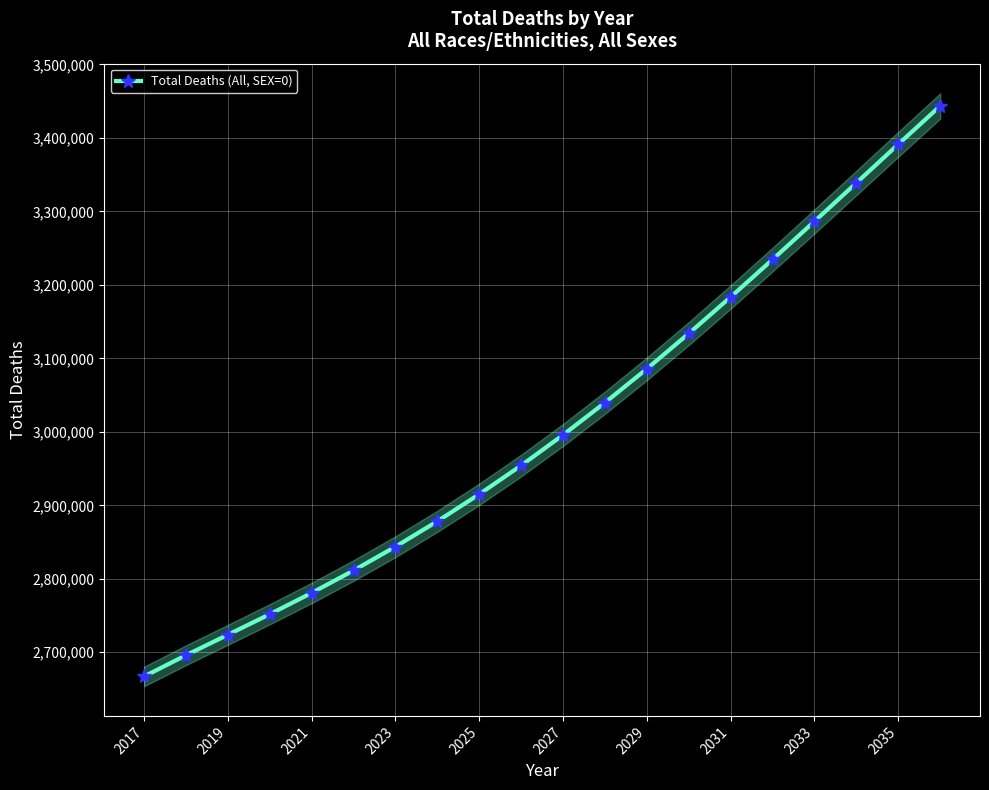

What is the lowest value of the Total Deaths (All, SEX=0) series?

2667093